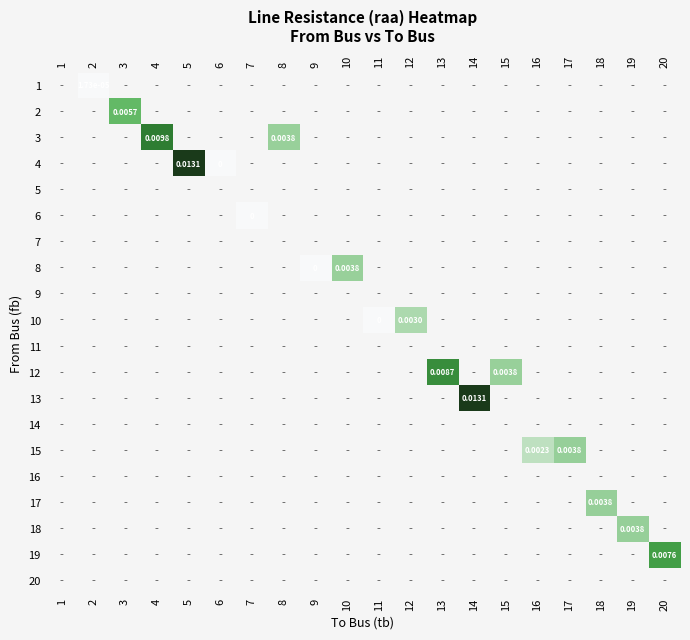

Rank the categories by 10 value from lowest to highest.

1, 2, 3, 4, 5, 6, 7, 8, 9, 10, 11, 12, 13, 14, 15, 16, 17, 18, 19, 20